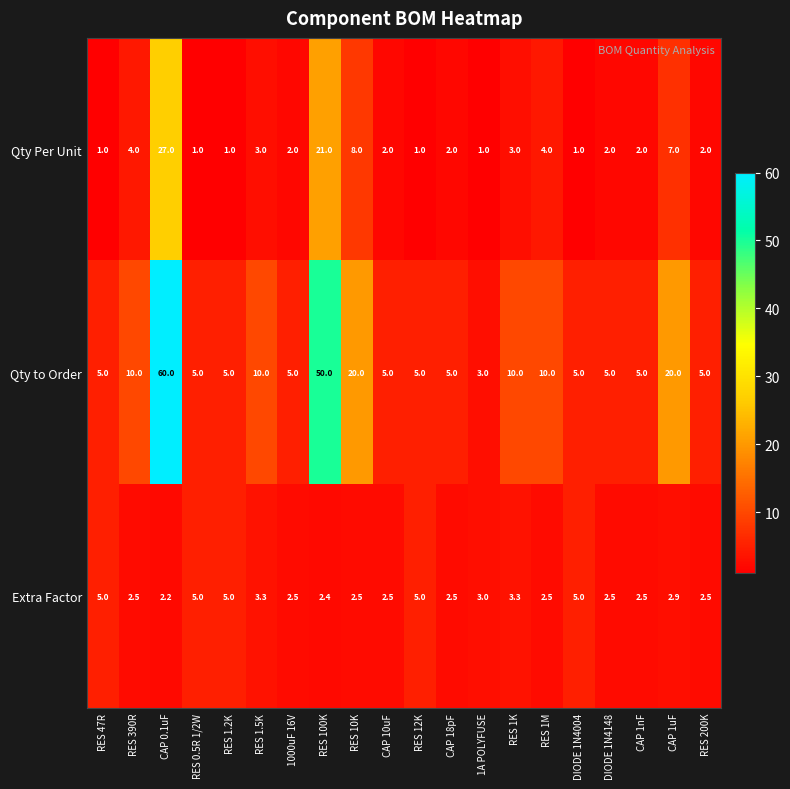

What is the sum of the Extra Factor values at CAP 18pF and RES 390R?

5.0